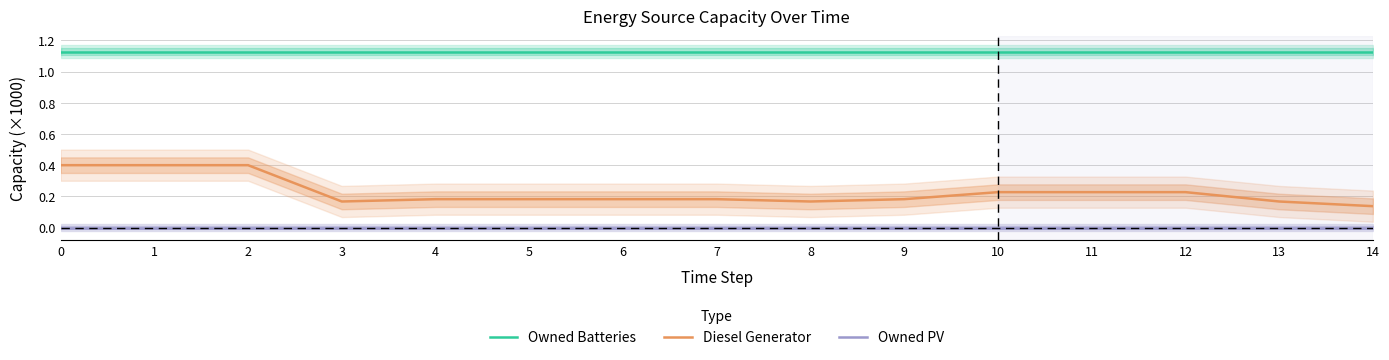

How many lines are shown in the chart?

3